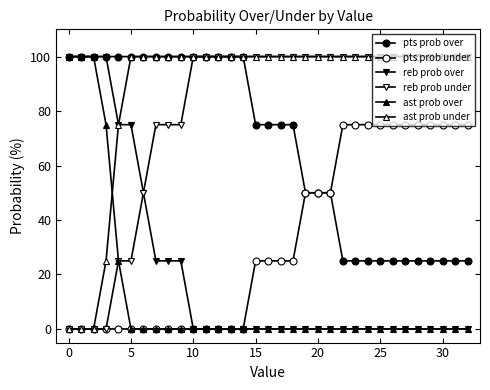

How many lines are shown in the chart?

6